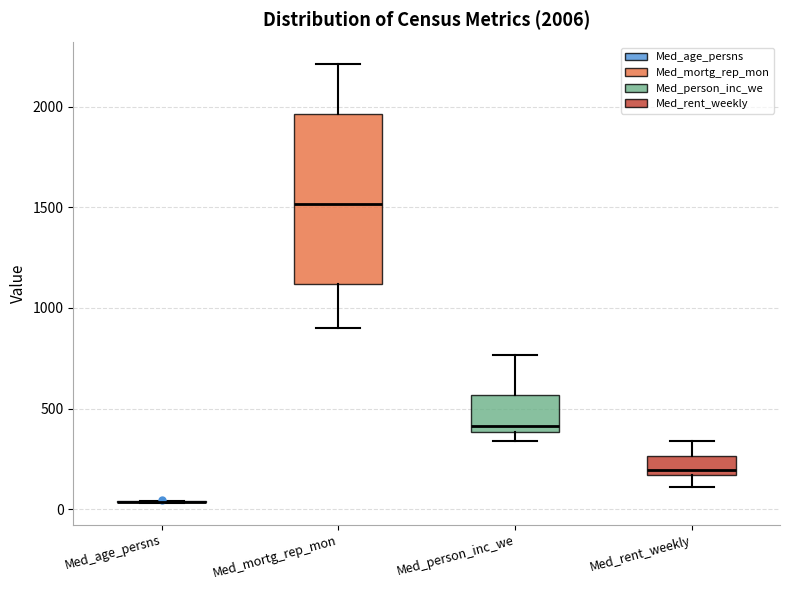

Comparing the boxes themselves (not the whiskers), which one is the tallest?

Med_mortg_rep_mon